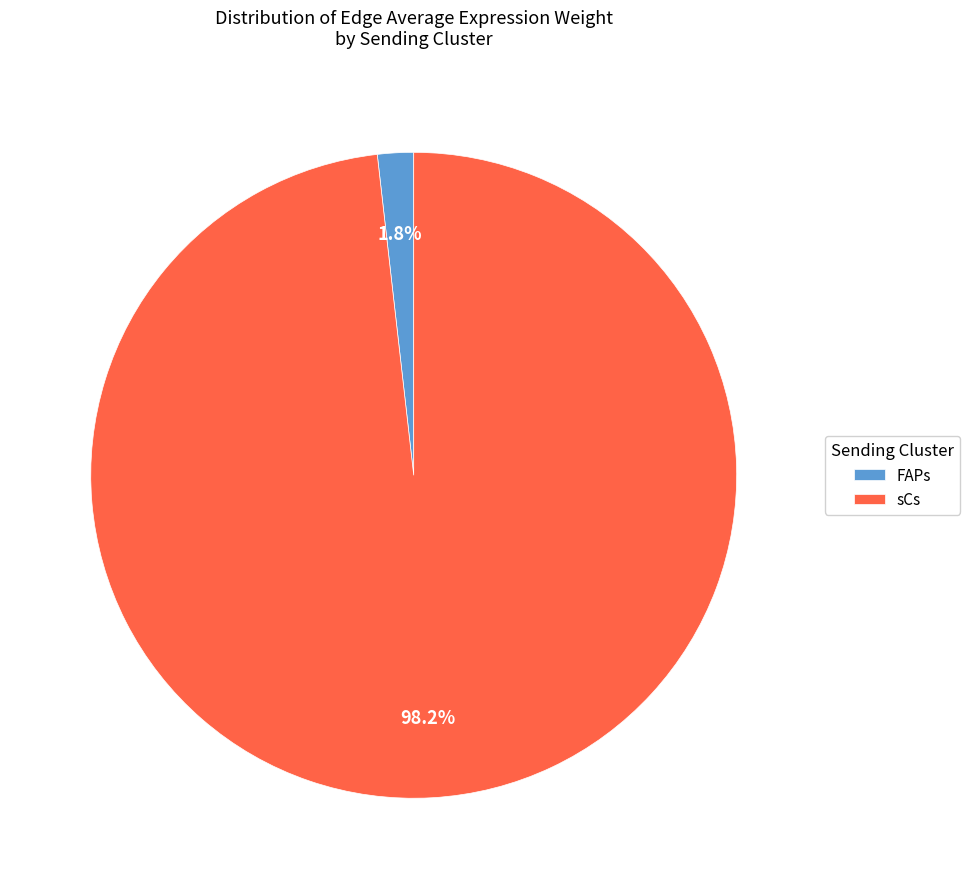

Count the number of slices in the pie.

2